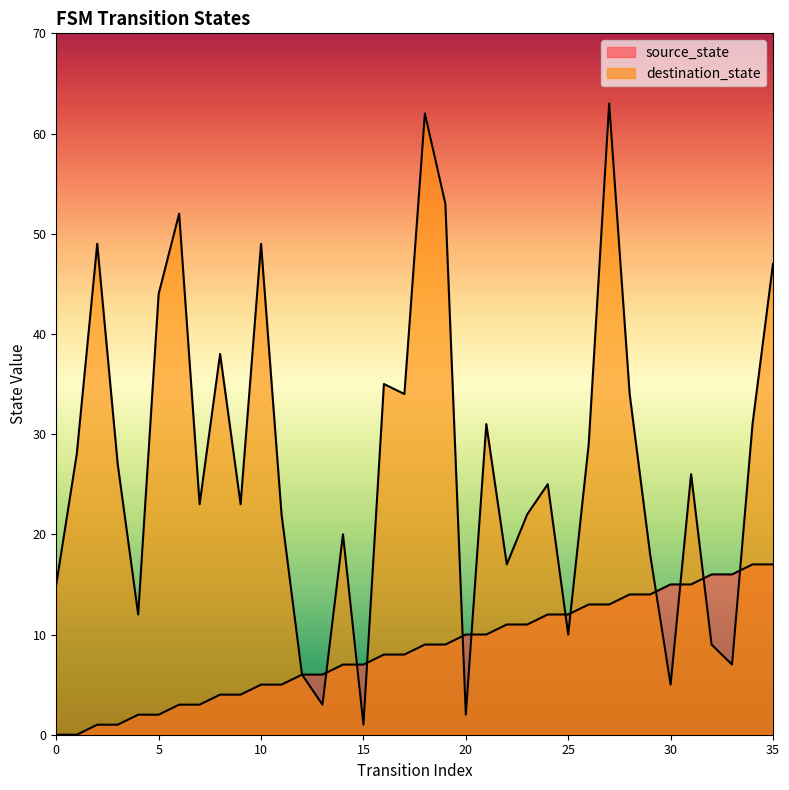

After their last crossing, which series has the higher values: destination_state or source_state?

destination_state